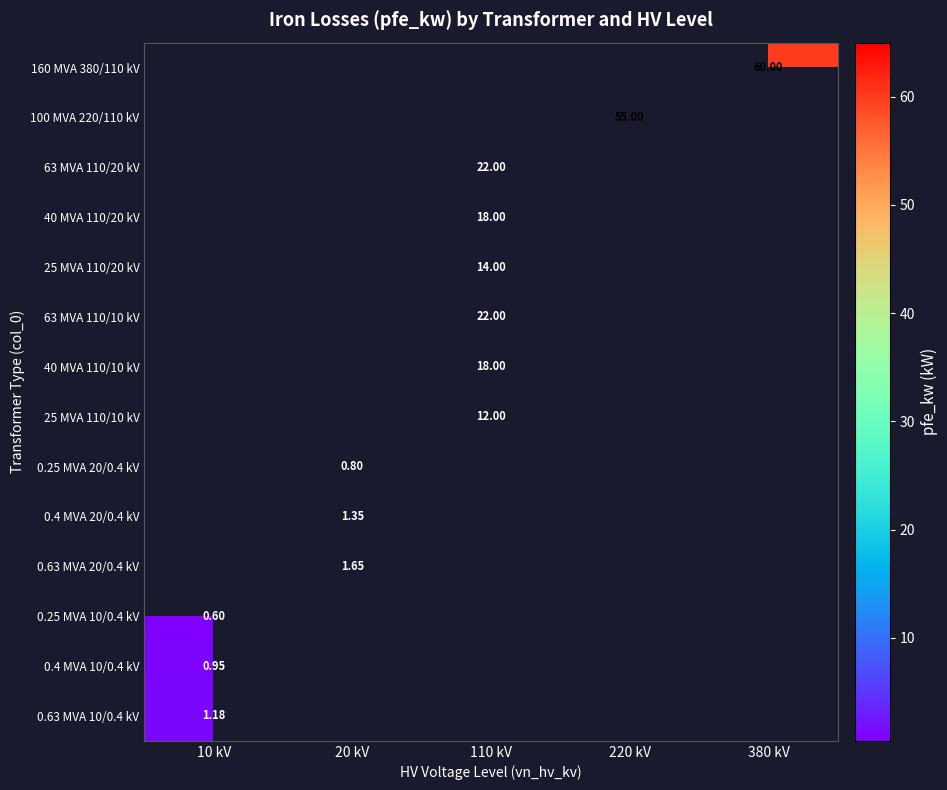

How many positive values does the 100 MVA 220/110 kV series have?

1